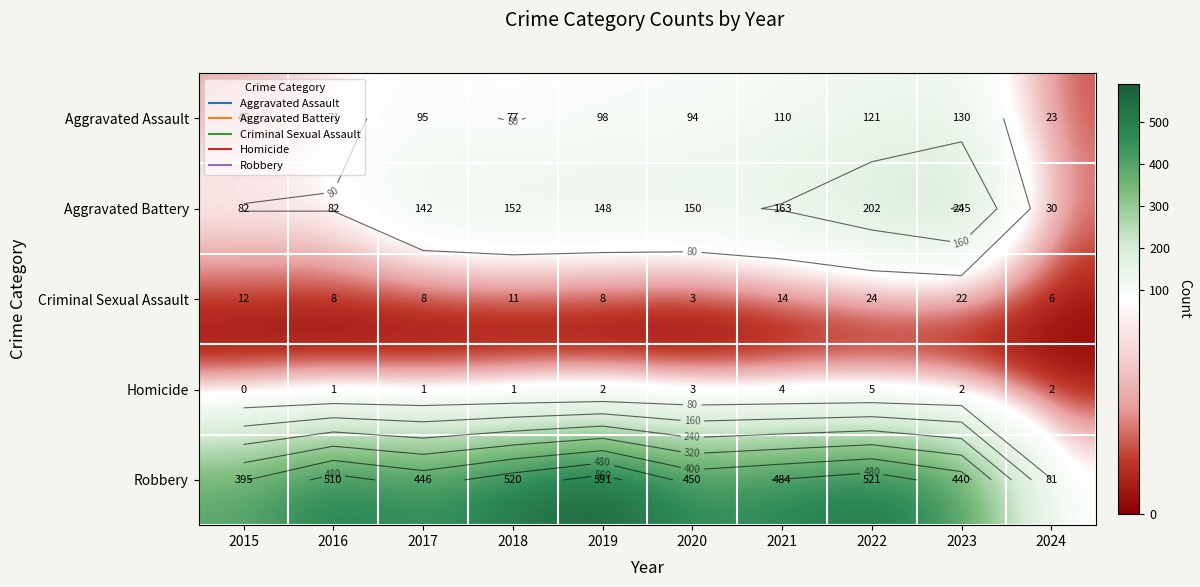

True or false: Aggravated Assault has a value of 46 at 2015.

True